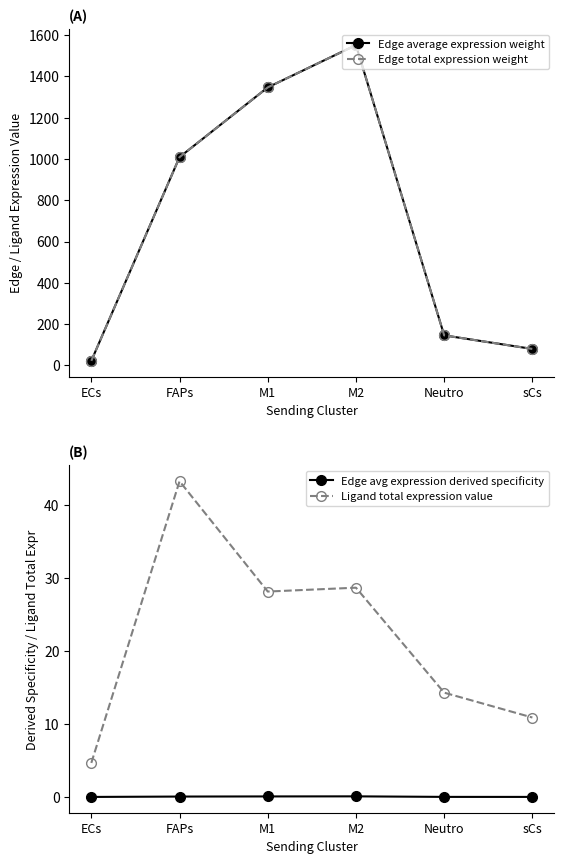

At how many categories does at least one series exceed 999?

3